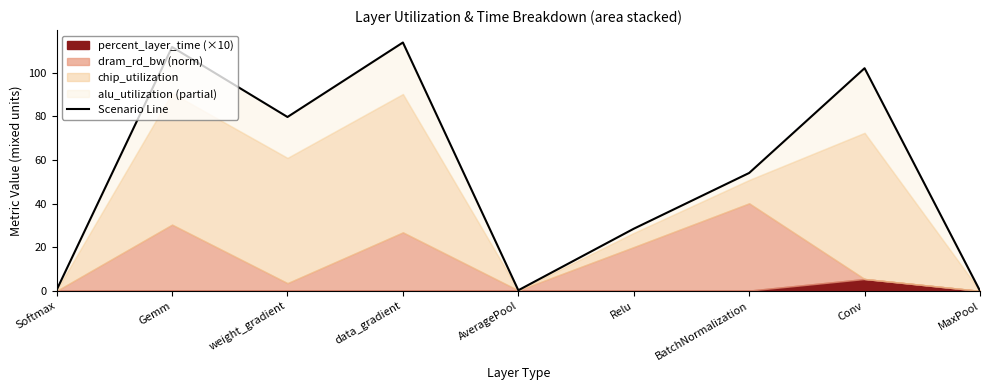

How many lines are shown in the chart?

1